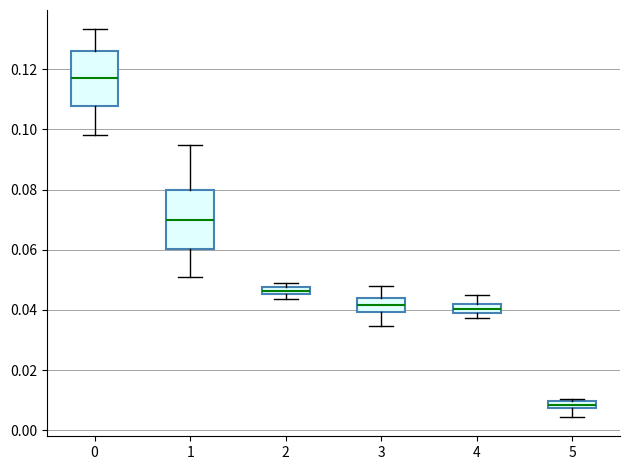

Which box's median line is the highest?

0